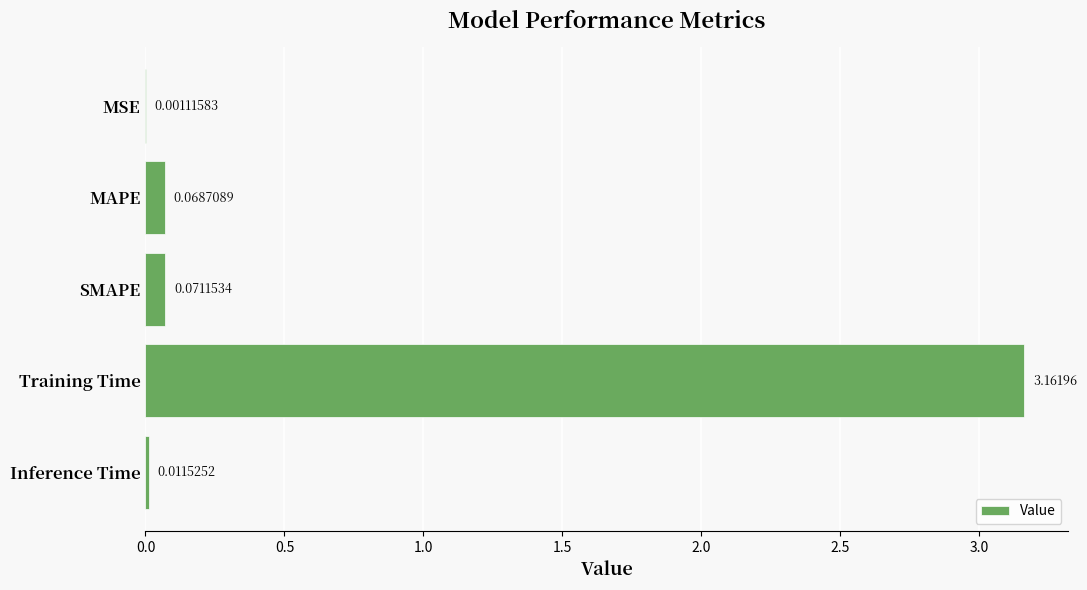

Where is the data nearest to the value 1?

SMAPE